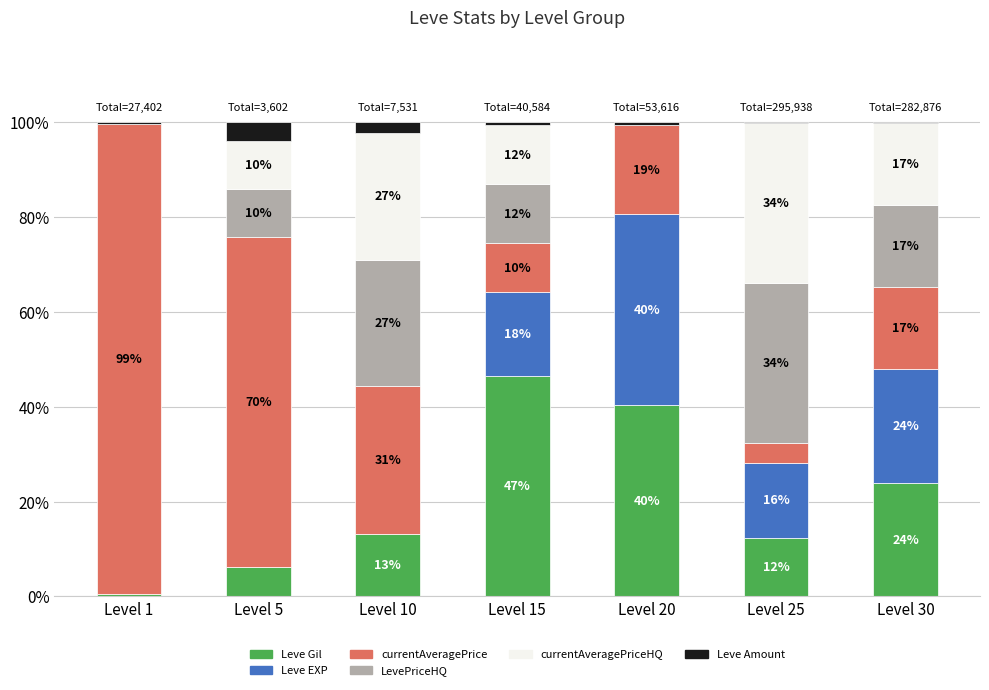

At which category is the sum across all series the highest?

Level 30